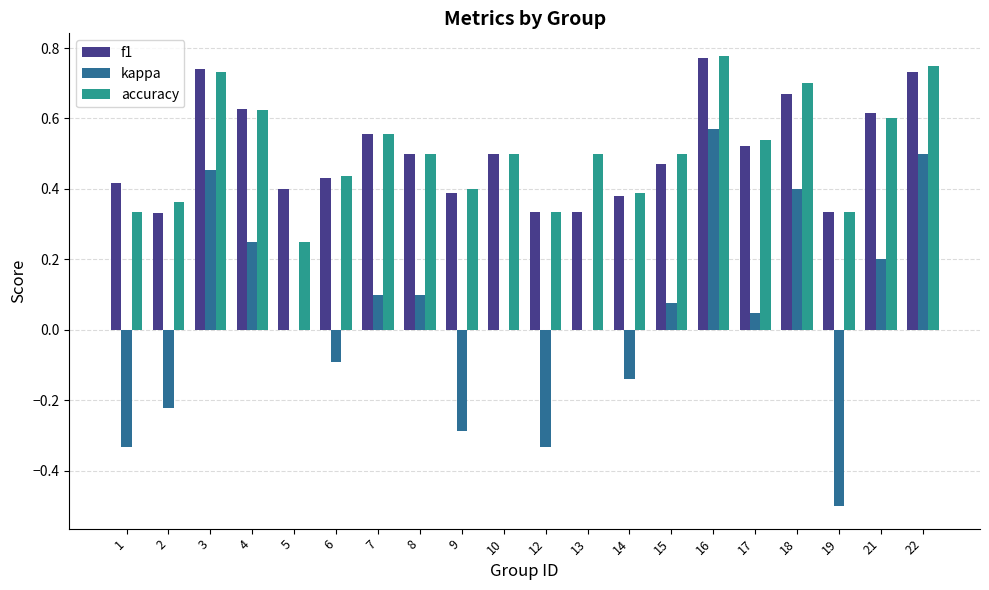

Which category has the highest value in the f1 series?

16